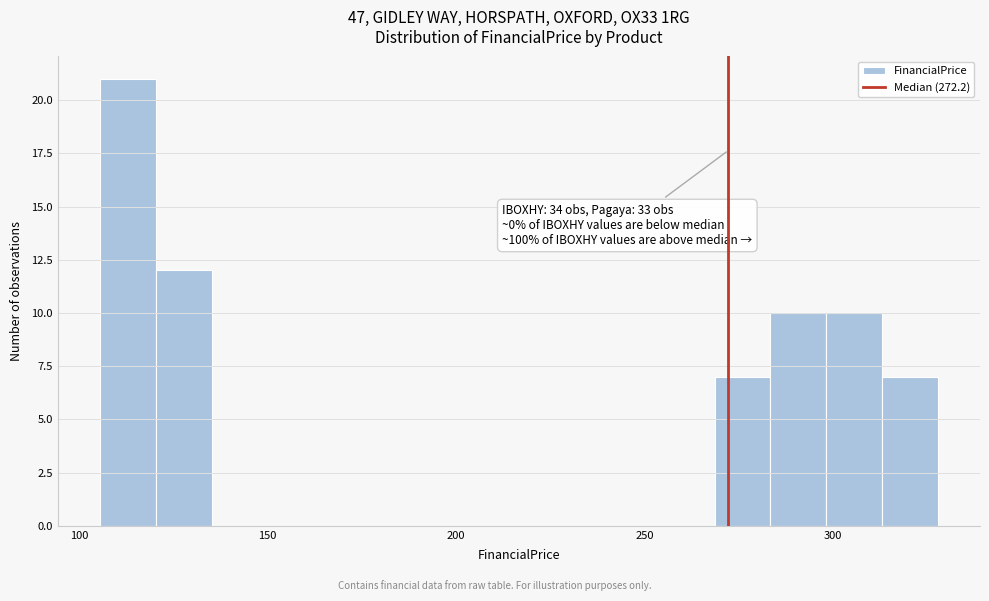

Read against the x-axis, roughly where is the centre of the tallest bar?

115